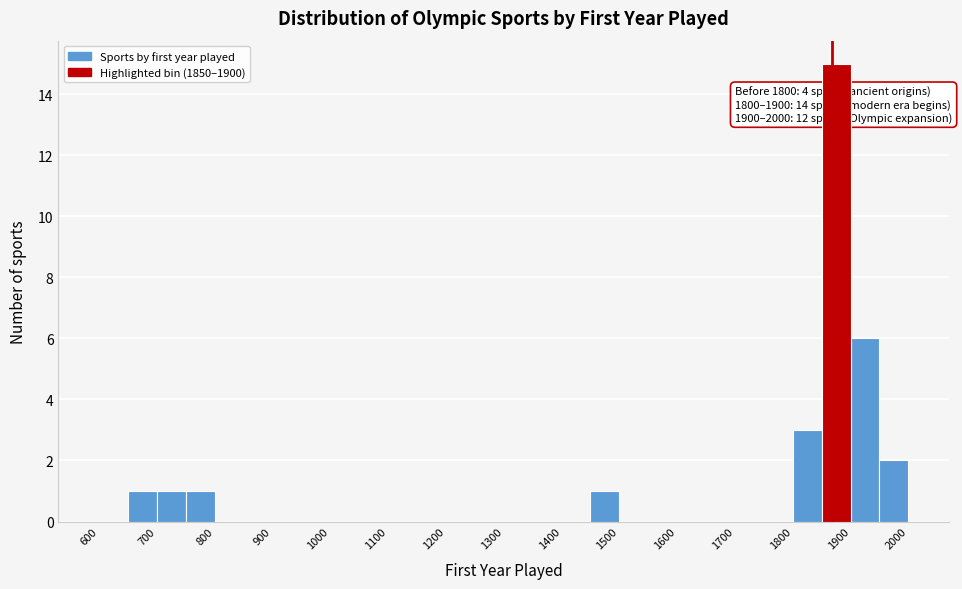

Over which range of the x-axis is the bar tallest?

1850 to 1900